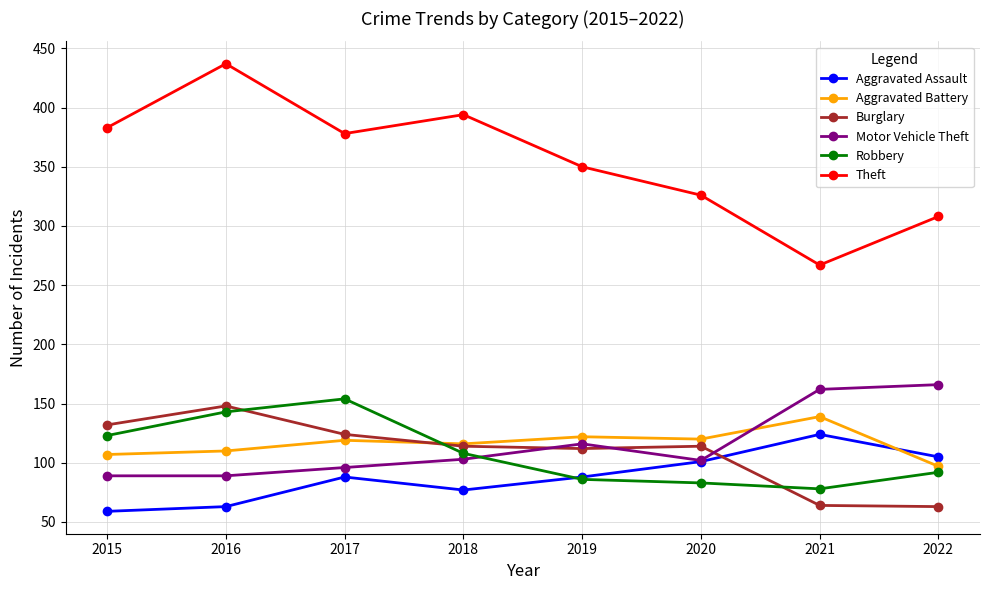

How many lines are shown in the chart?

6